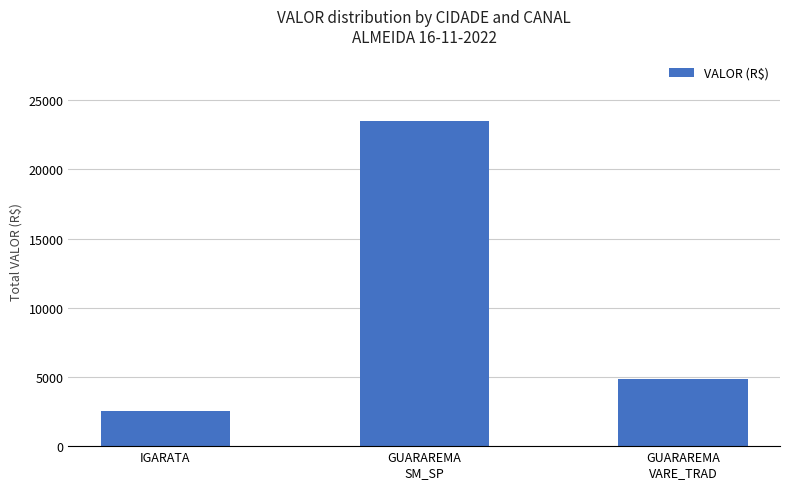

Reading left to right, extract all data points from this chart.

2516.6	23523.6	4843.3